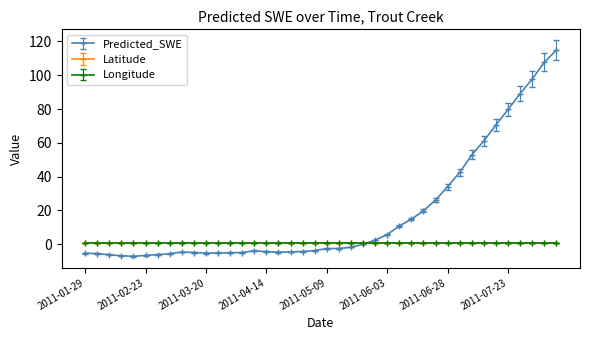

How many intersections are there between Predicted_SWE and Longitude?

1